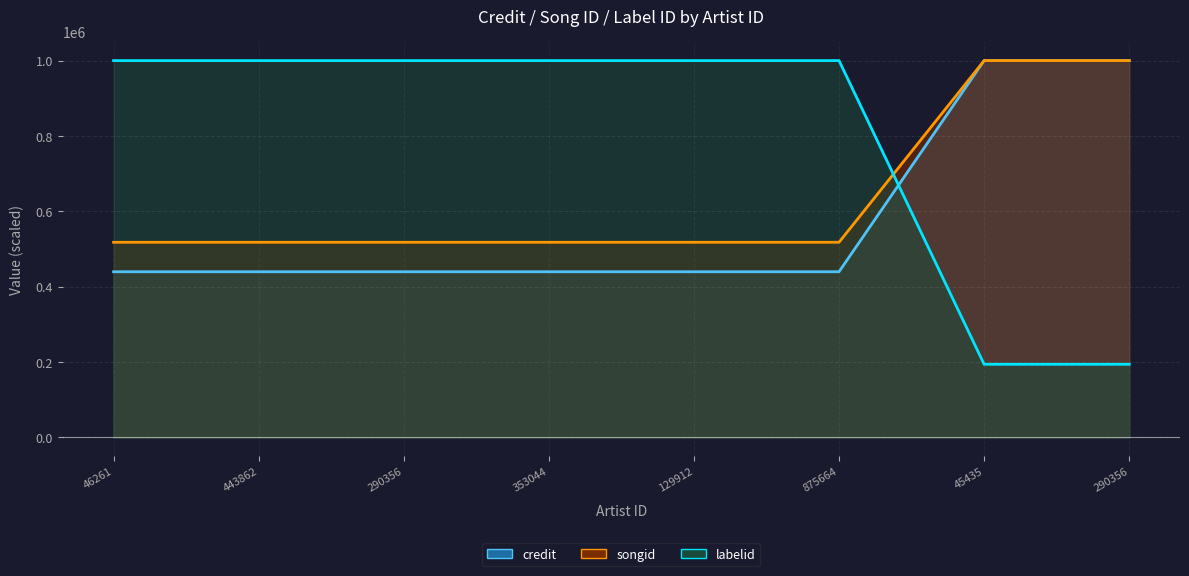

List the series in order of their peak value, lowest first.

credit, songid, labelid